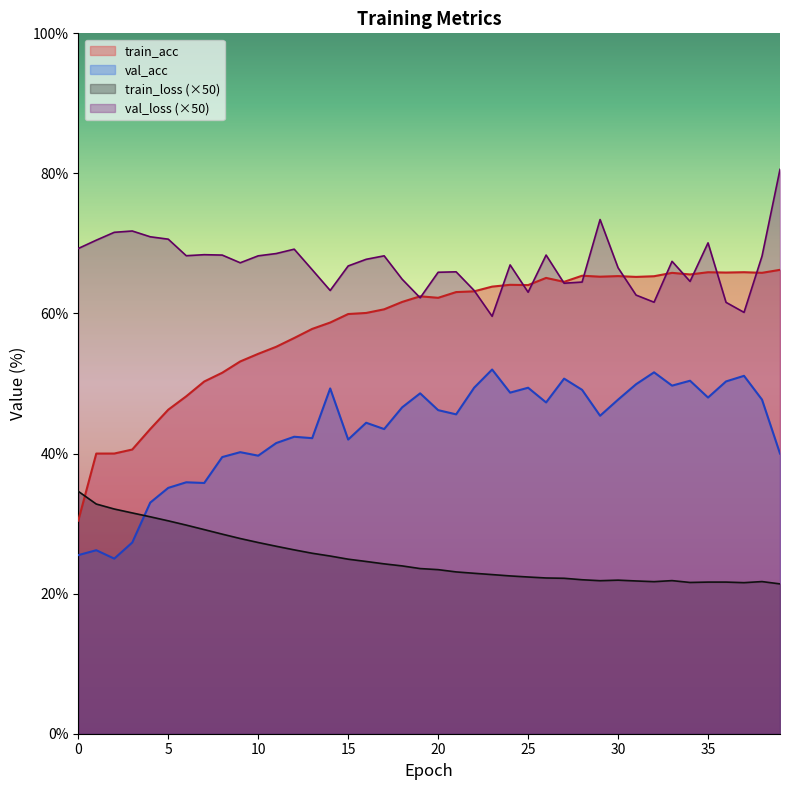

Is it true that val_loss equals 22.2 at 23?

False